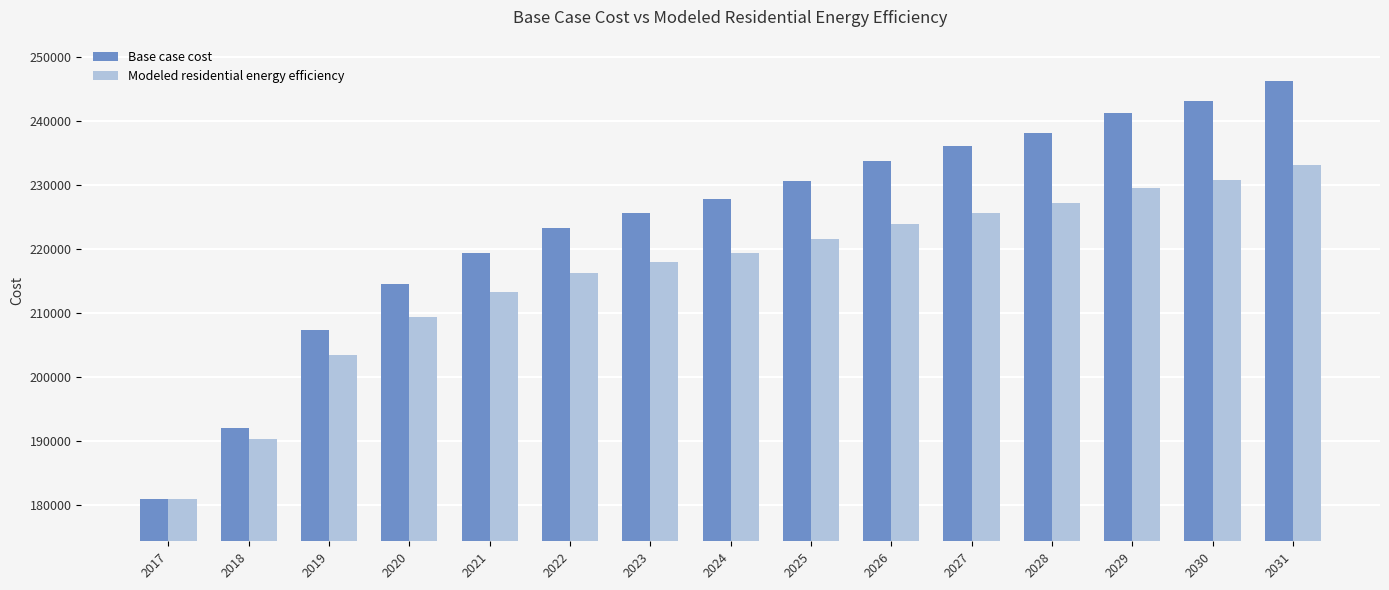

Which series has the largest total across all categories?

Base case cost